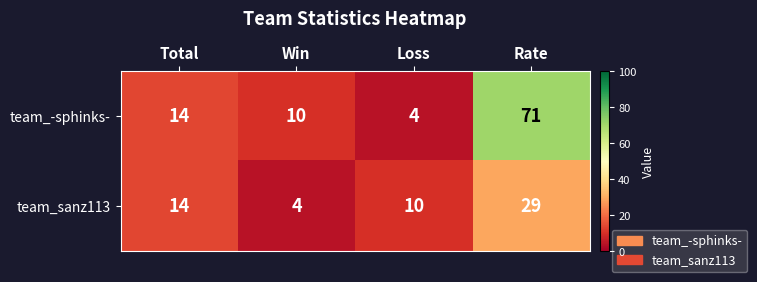

At Loss, list the series in order from smallest to largest.

team_-sphinks-, team_sanz113